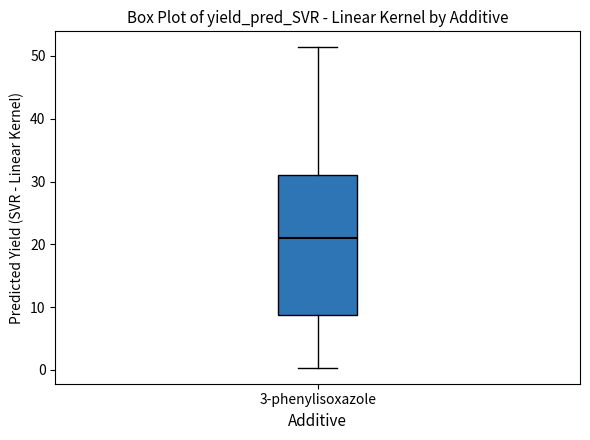

Where is the upper edge of the box for 3-phenylisoxazole on the y-axis? The values are not printed on the chart, so give them approximately, as read against the axis.

31